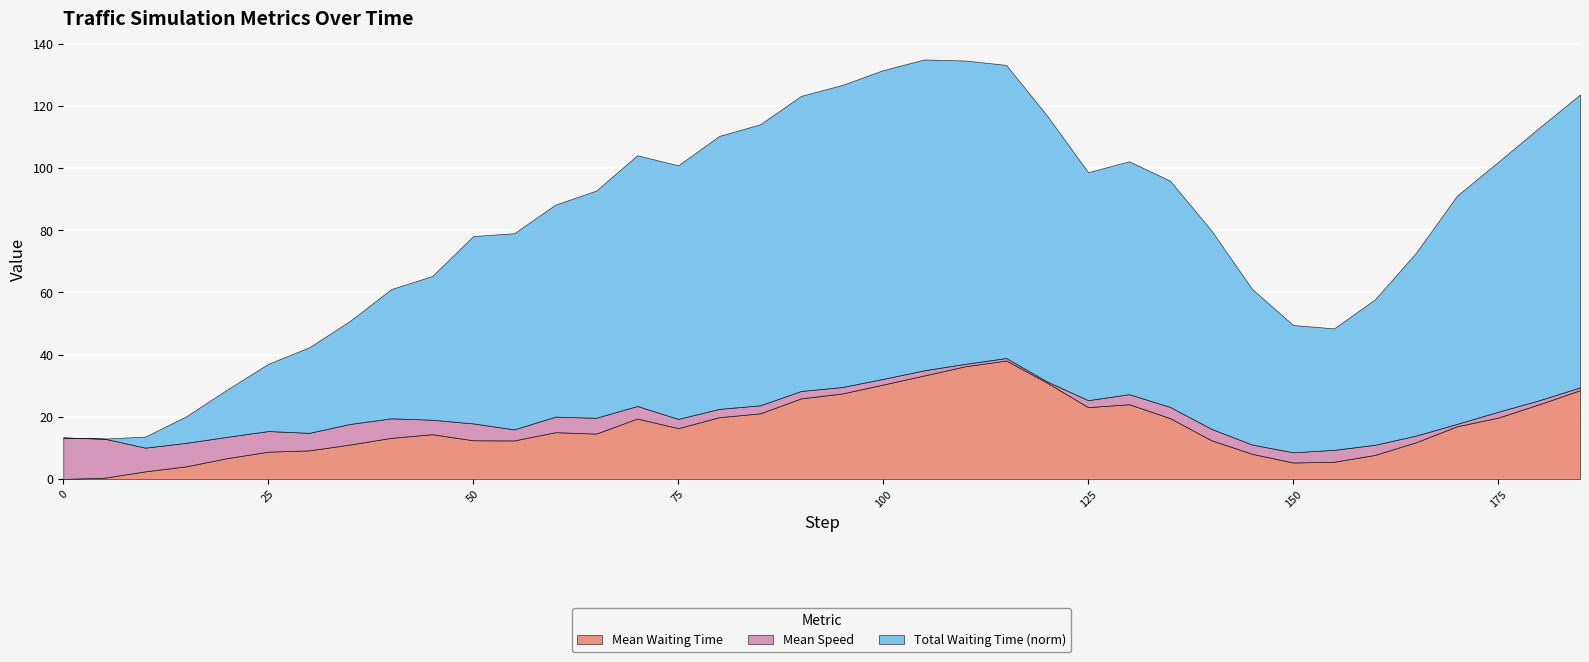

Rank the series at 145 from highest to lowest value.

system_total_waiting_time_norm, system_mean_waiting_time, system_mean_speed